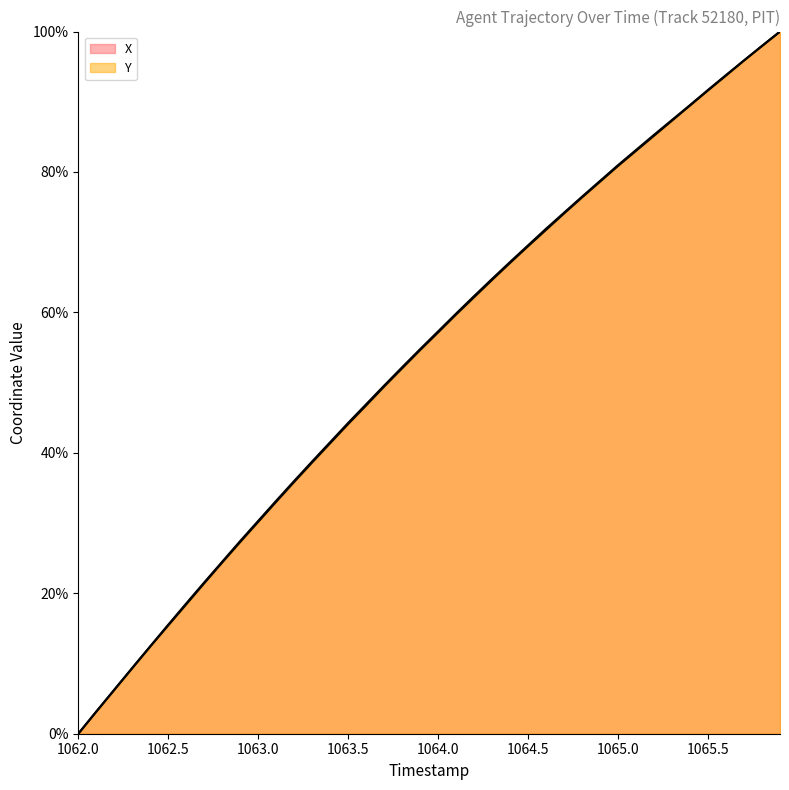

How many lines are shown in the chart?

2